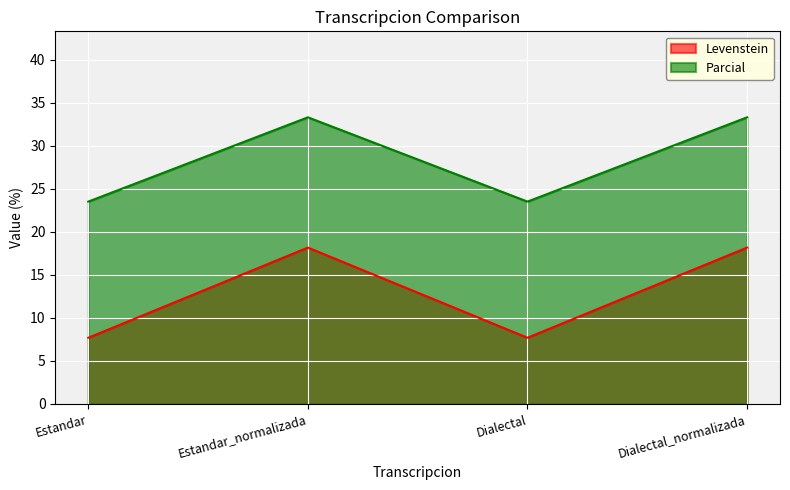

Which category has the highest value in the Levenstein series?

Estandar_normalizada